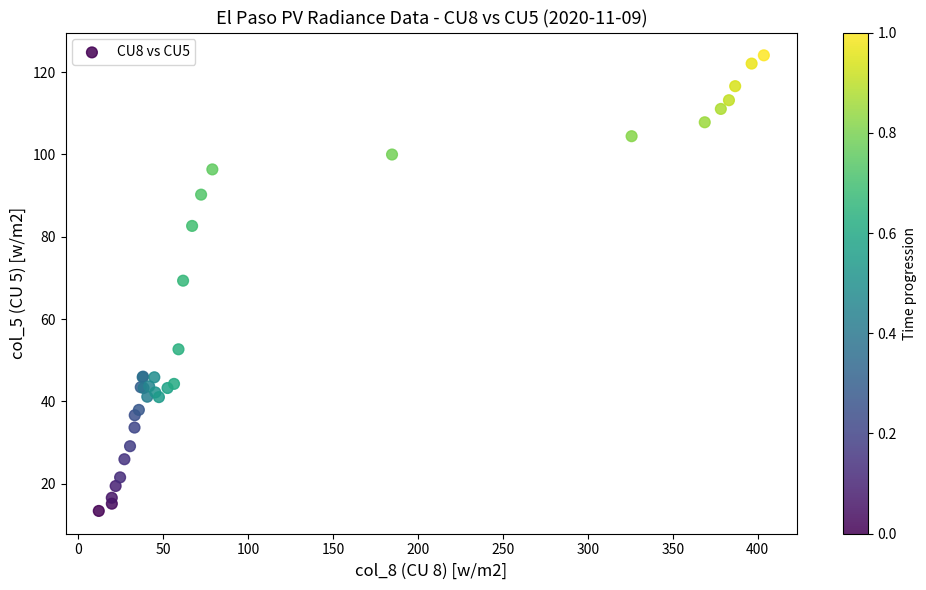

What Y value in the scatter plot is closest to 68?

69.3